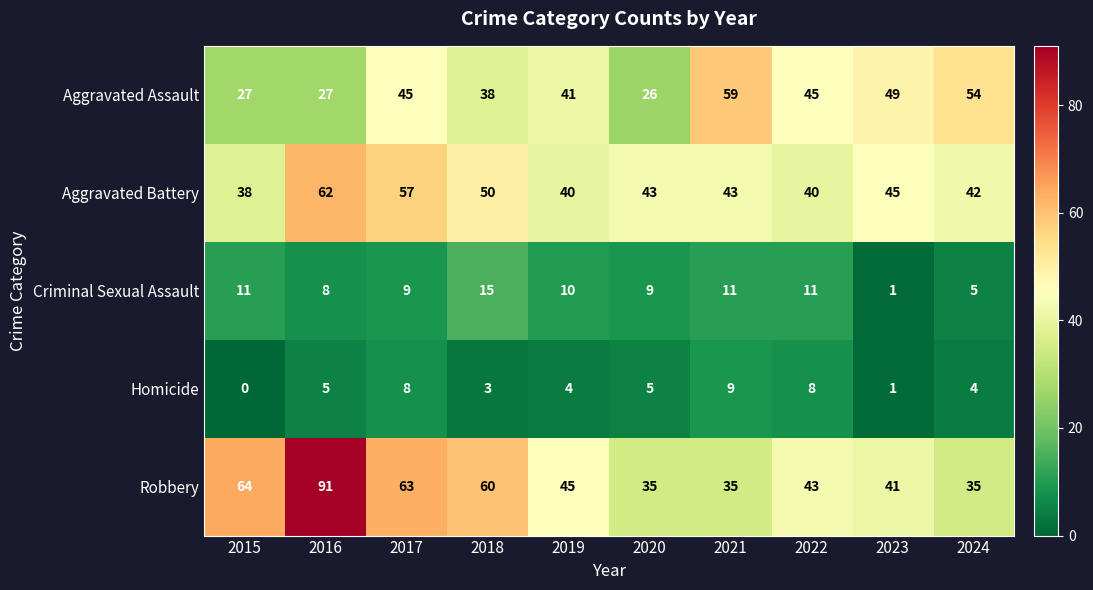

What is the average value of the Aggravated Battery series?

46